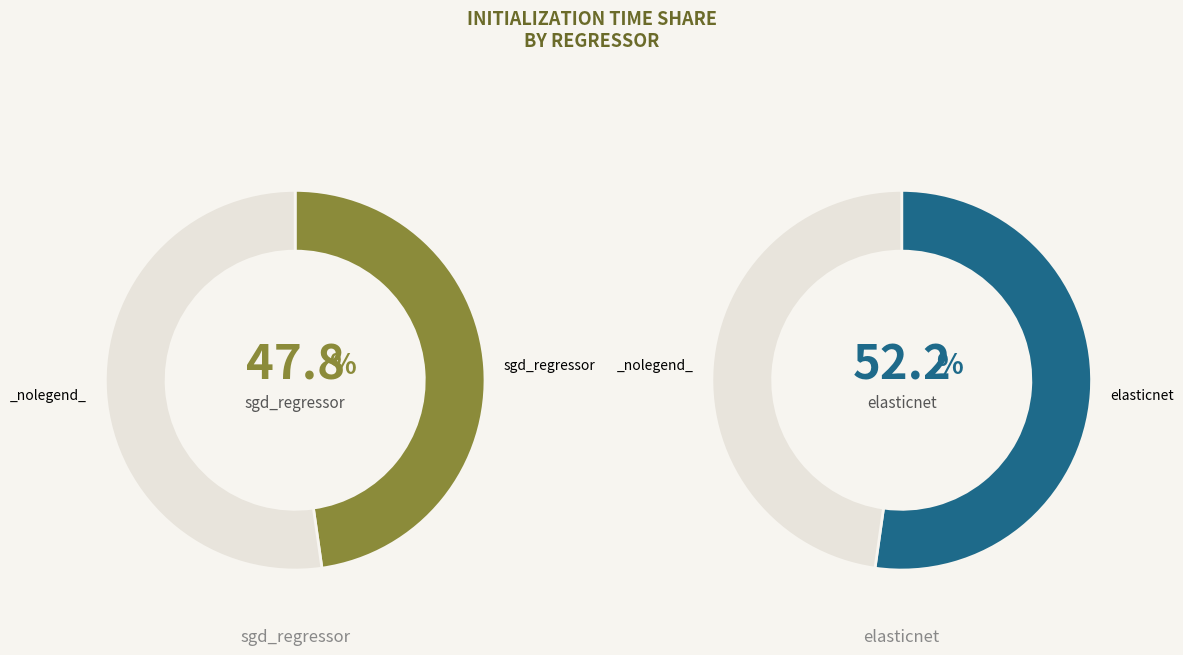

True or false: sgd_regressor accounts for 48% of the total.

True